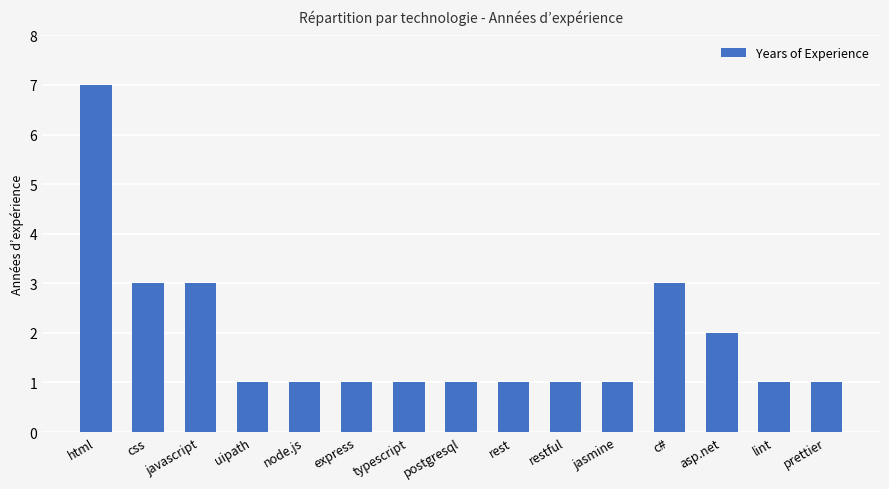

Read the value at restful.

1